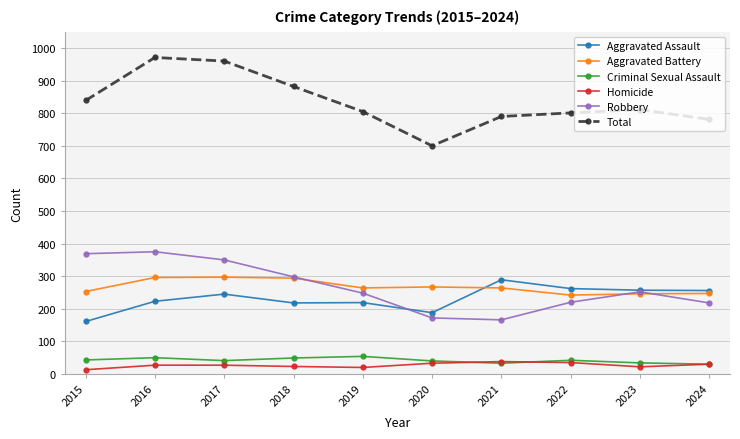

Is it true that Aggravated Battery equals 120 at 2017?

False